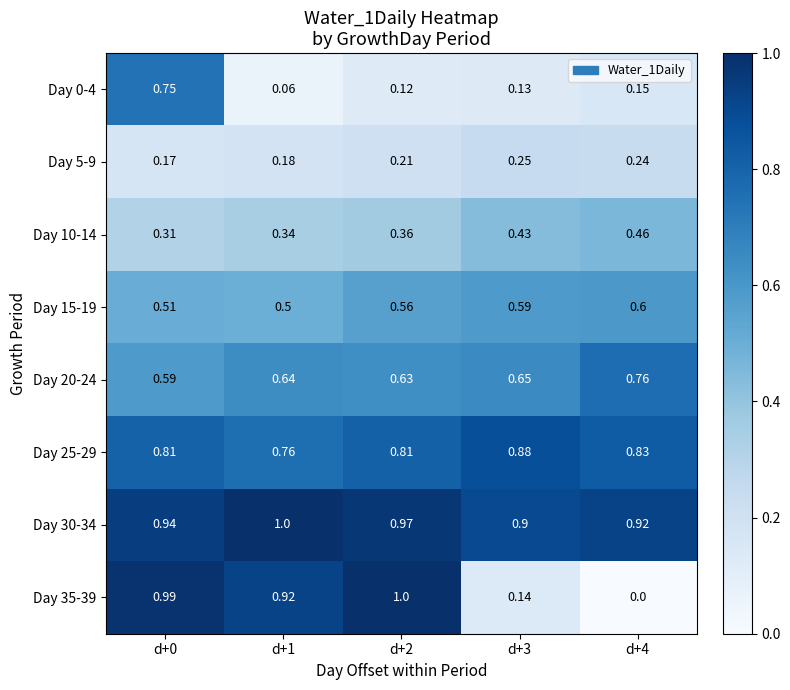

Is the value of Day 5-9 at d+3 greater than the value of Day 35-39 at d+3?

Yes